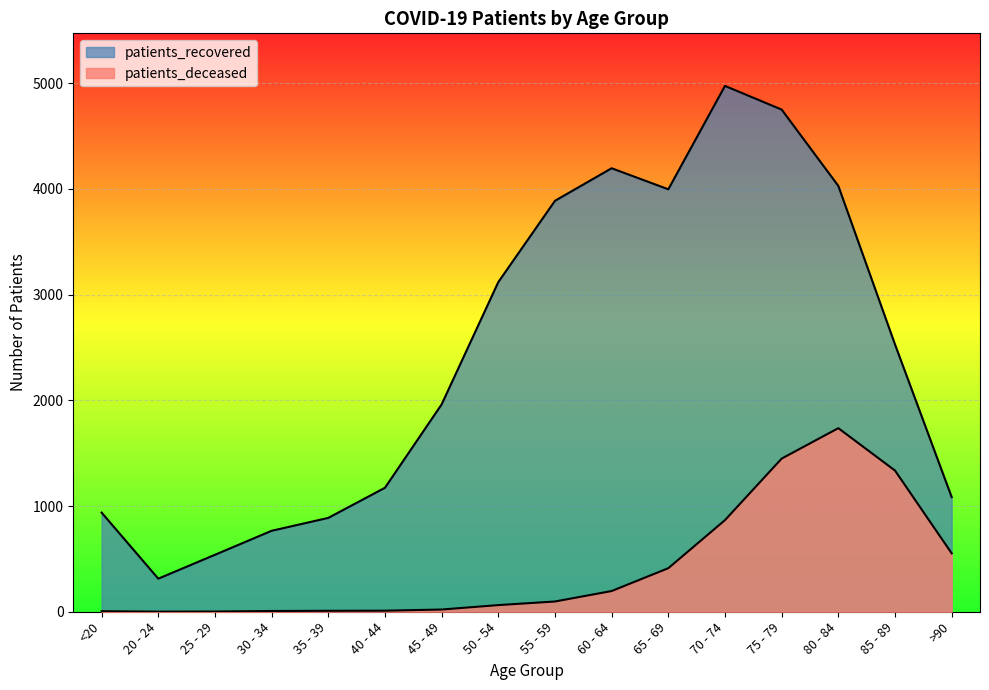

What is the difference between the maximum and second lowest values in the patients_deceased series?

1735